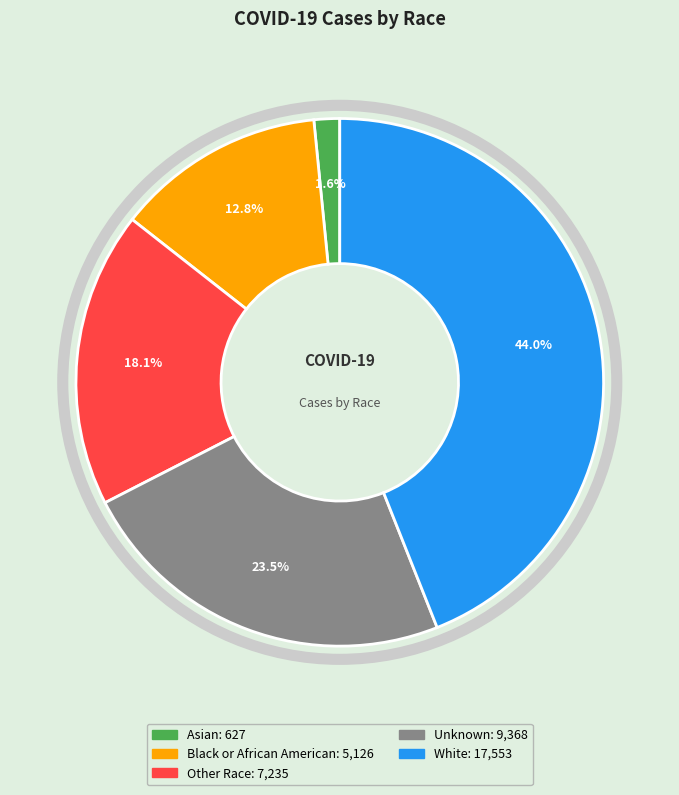

Rank the categories by value from highest to lowest.

White, Unknown, Other Race, Black or African American, Asian